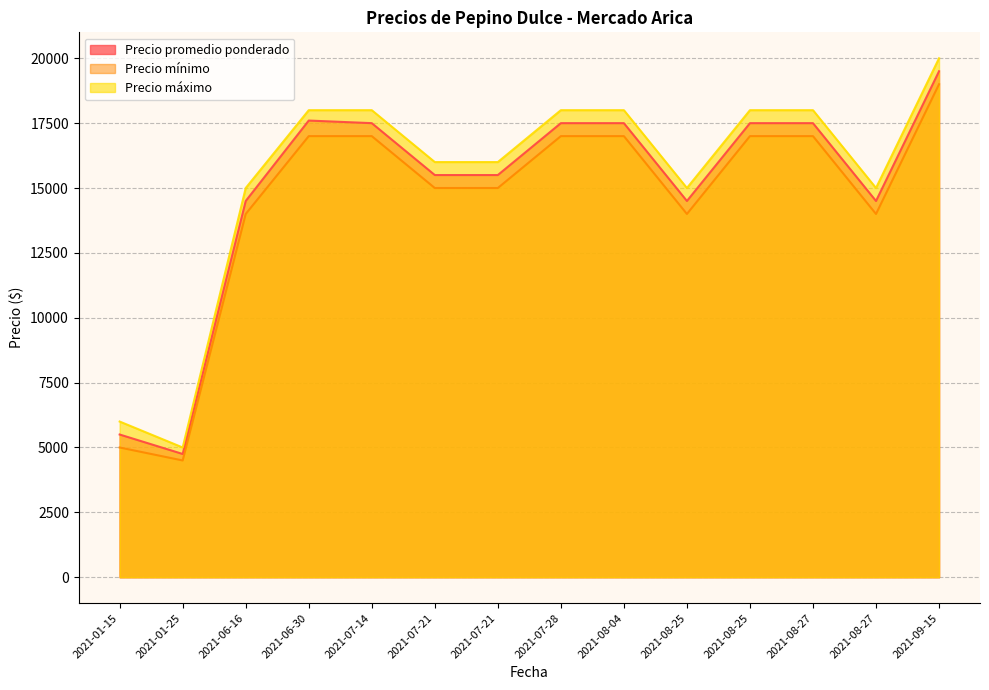

What is the spread (max minus min) of values at 2021-07-21?

1000